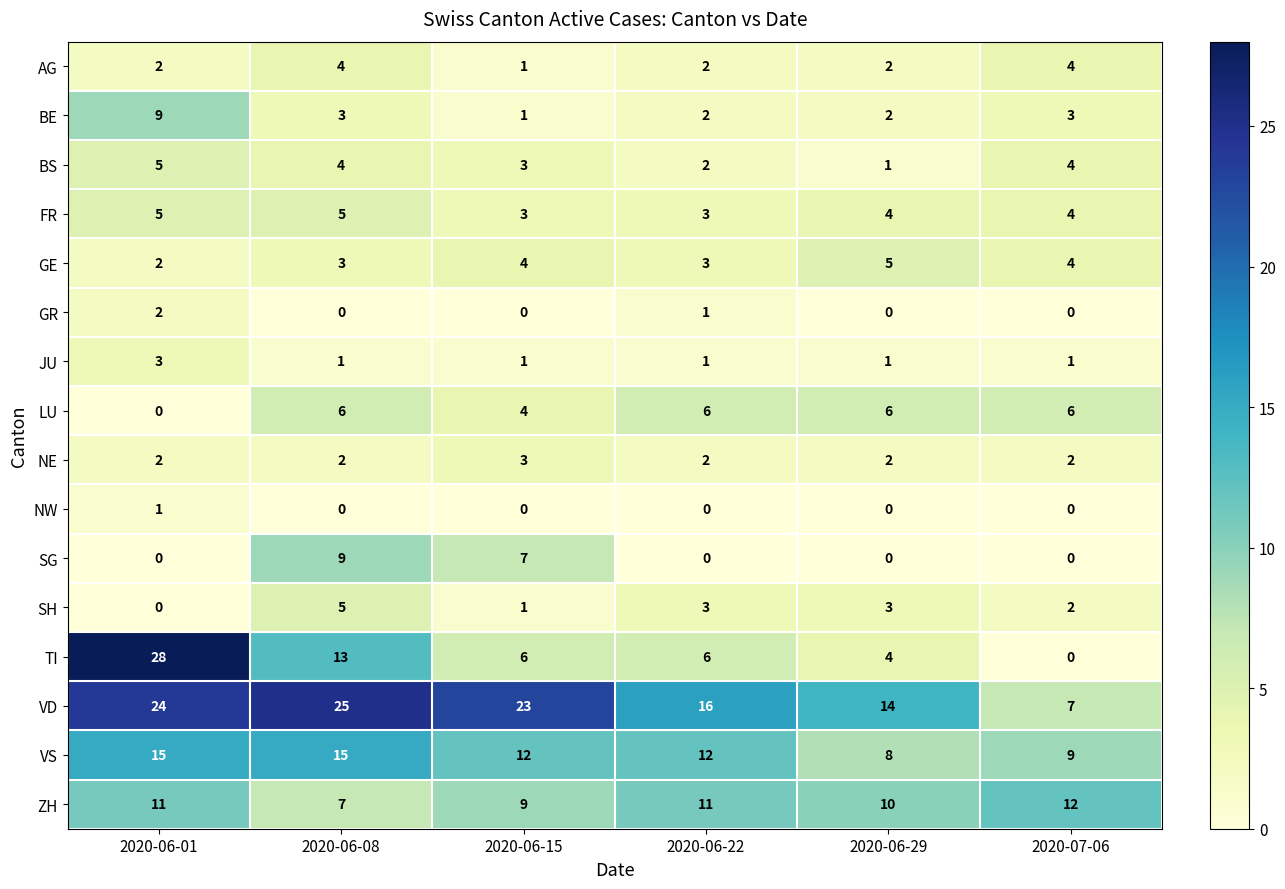

What is the greatest value displayed?

28